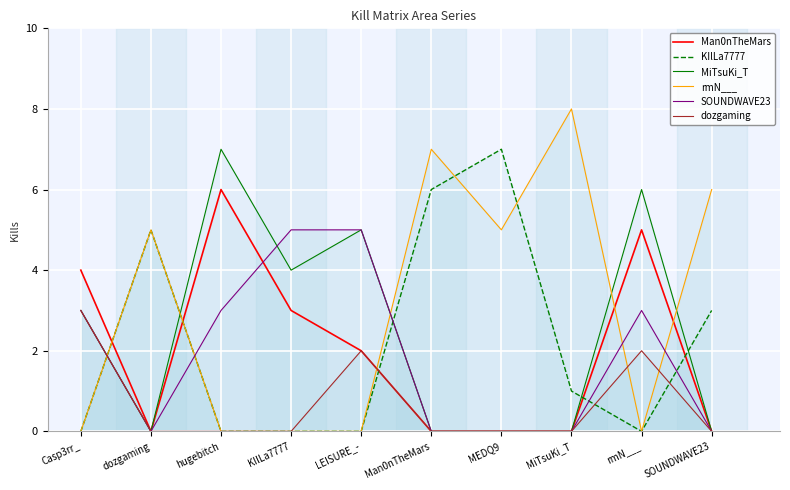

How many positive values does the KIlLa7777 series have?

5